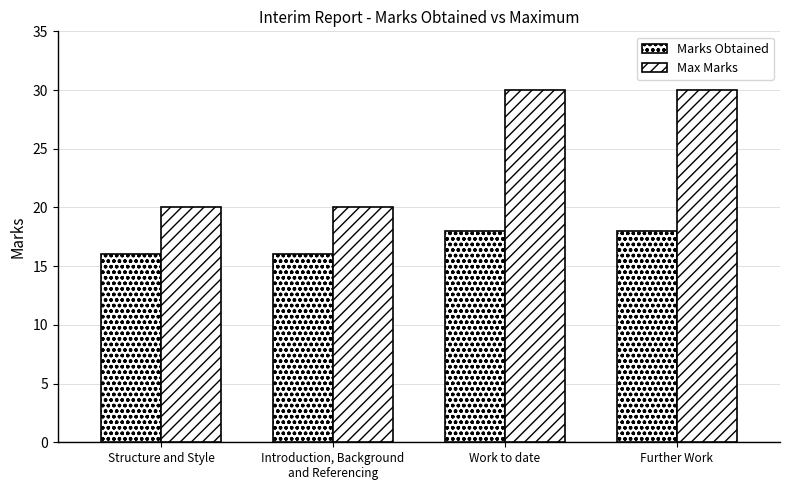

What is the value of the Marks Obtained bar at the 2nd from the left?

16